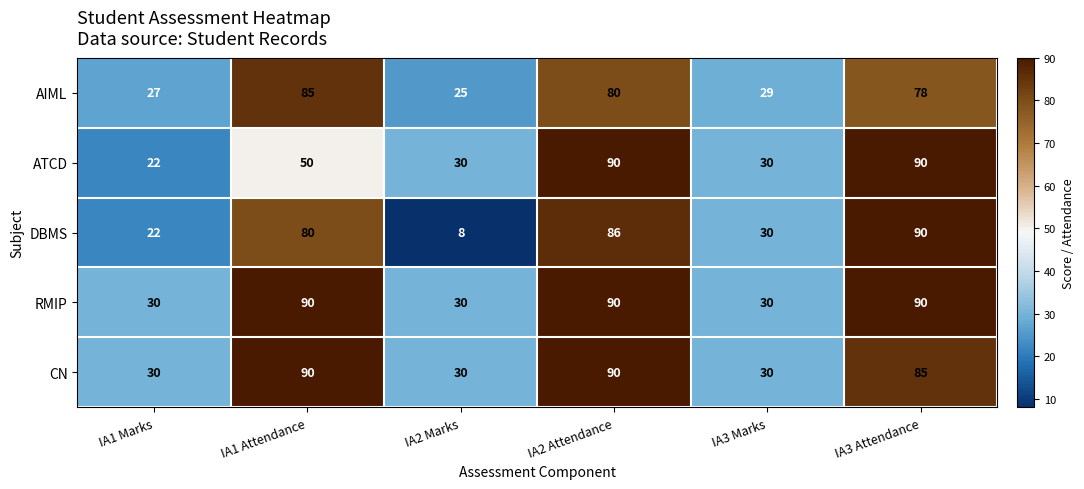

Rank the categories by DBMS value from lowest to highest.

IA2 Marks, IA1 Marks, IA3 Marks, IA1 Attendance, IA2 Attendance, IA3 Attendance